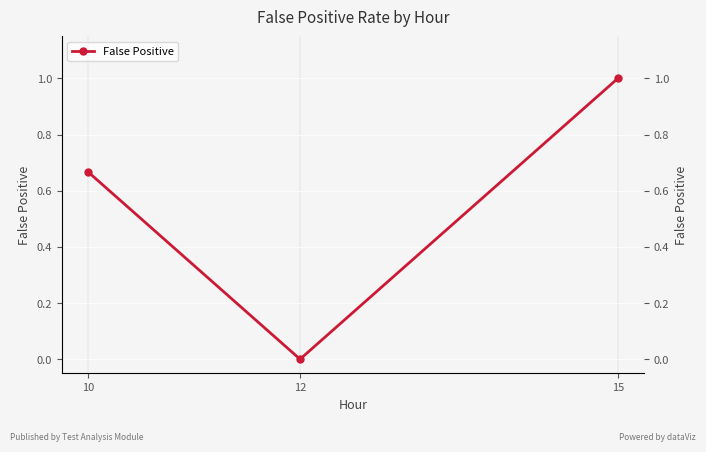

Count the number of values greater than 0.

2